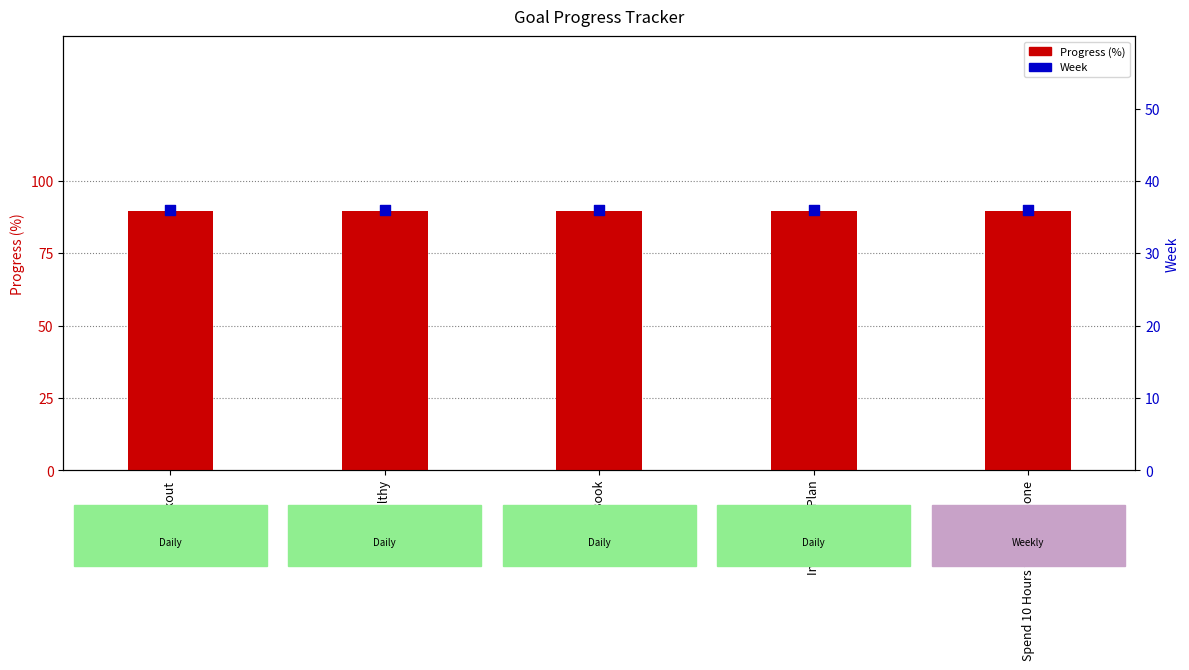

Which series has the largest total across all categories?

Progress (%)